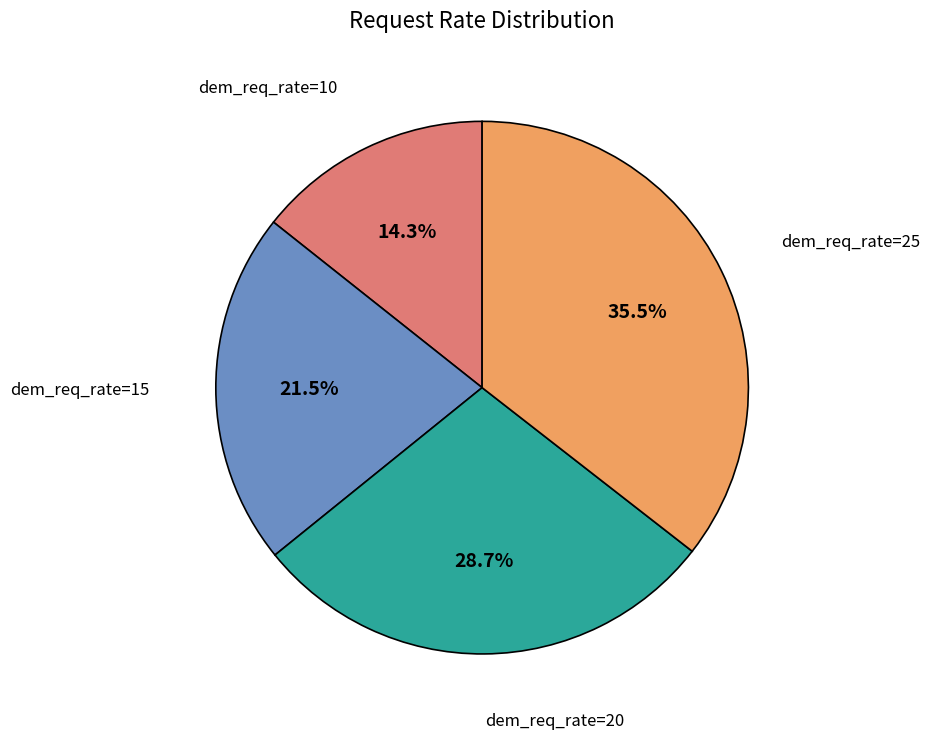

What is the largest slice in the pie chart?

dem_req_rate=25